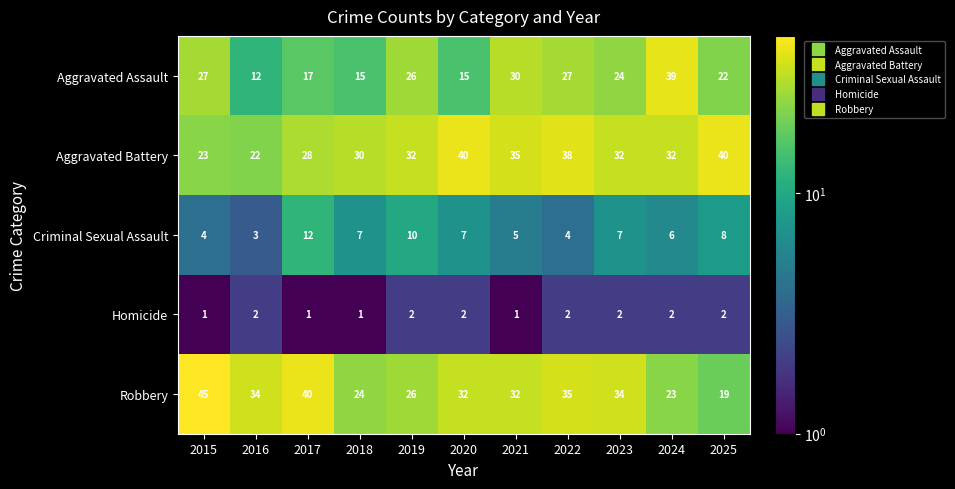

List the series in order of their peak value, lowest first.

Homicide, Criminal Sexual Assault, Aggravated Assault, Aggravated Battery, Robbery